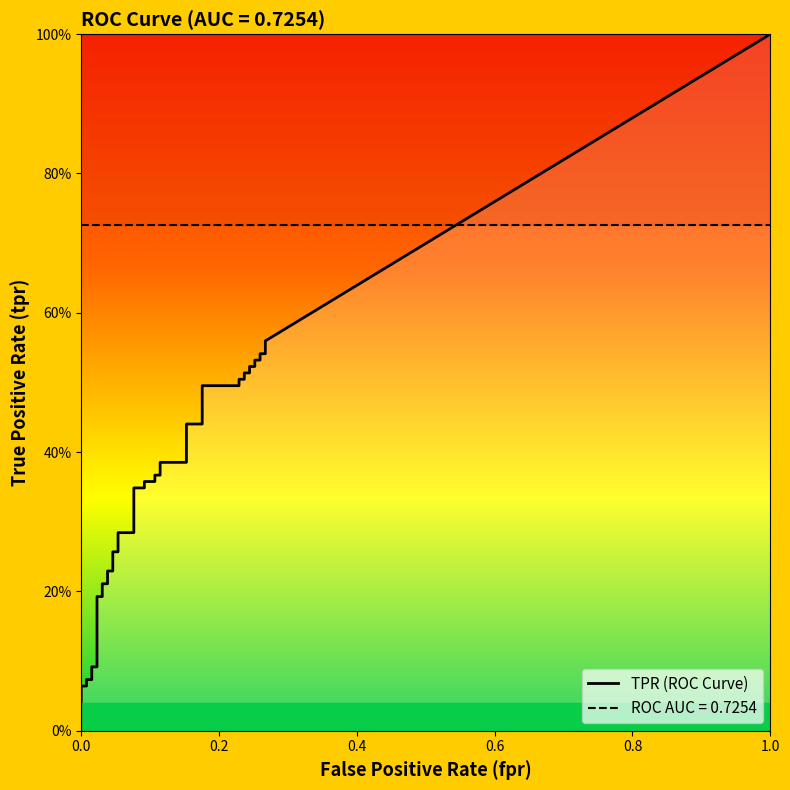

How many data points in fpr are above 0?

38